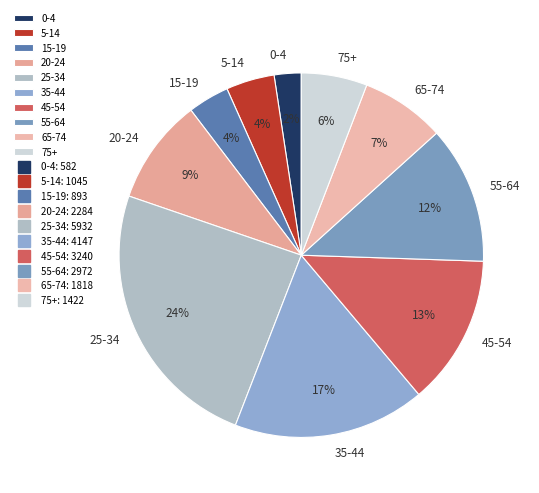

To the nearest percent, what is the difference between the largest and smallest slice percentages?

22%